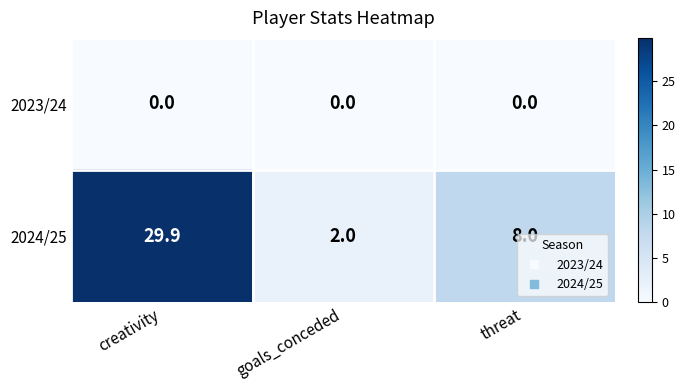

Read the 2024/25 value at creativity.

29.9